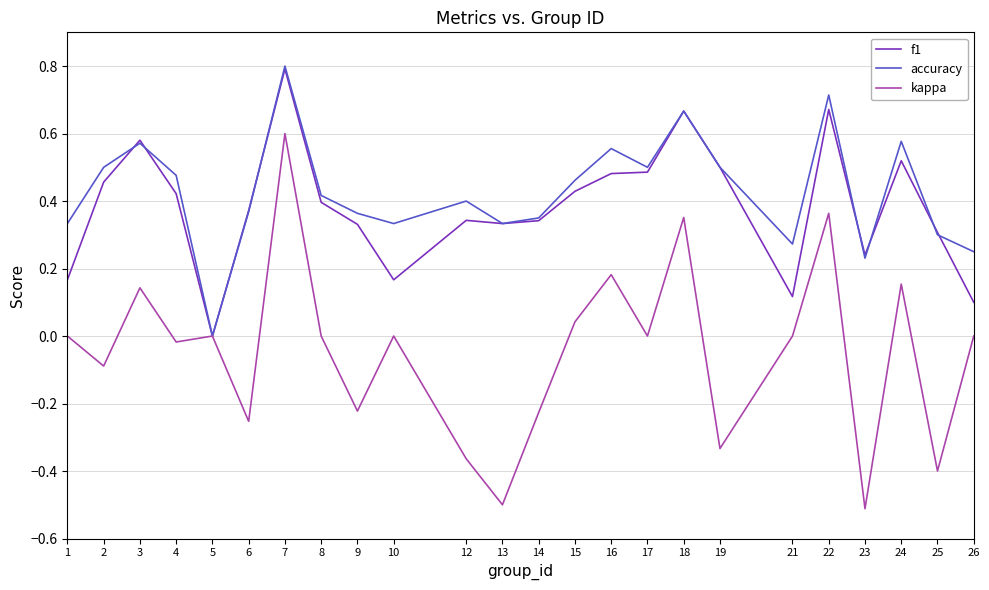

True or false: f1 has a value of 0.5 at 16.

True